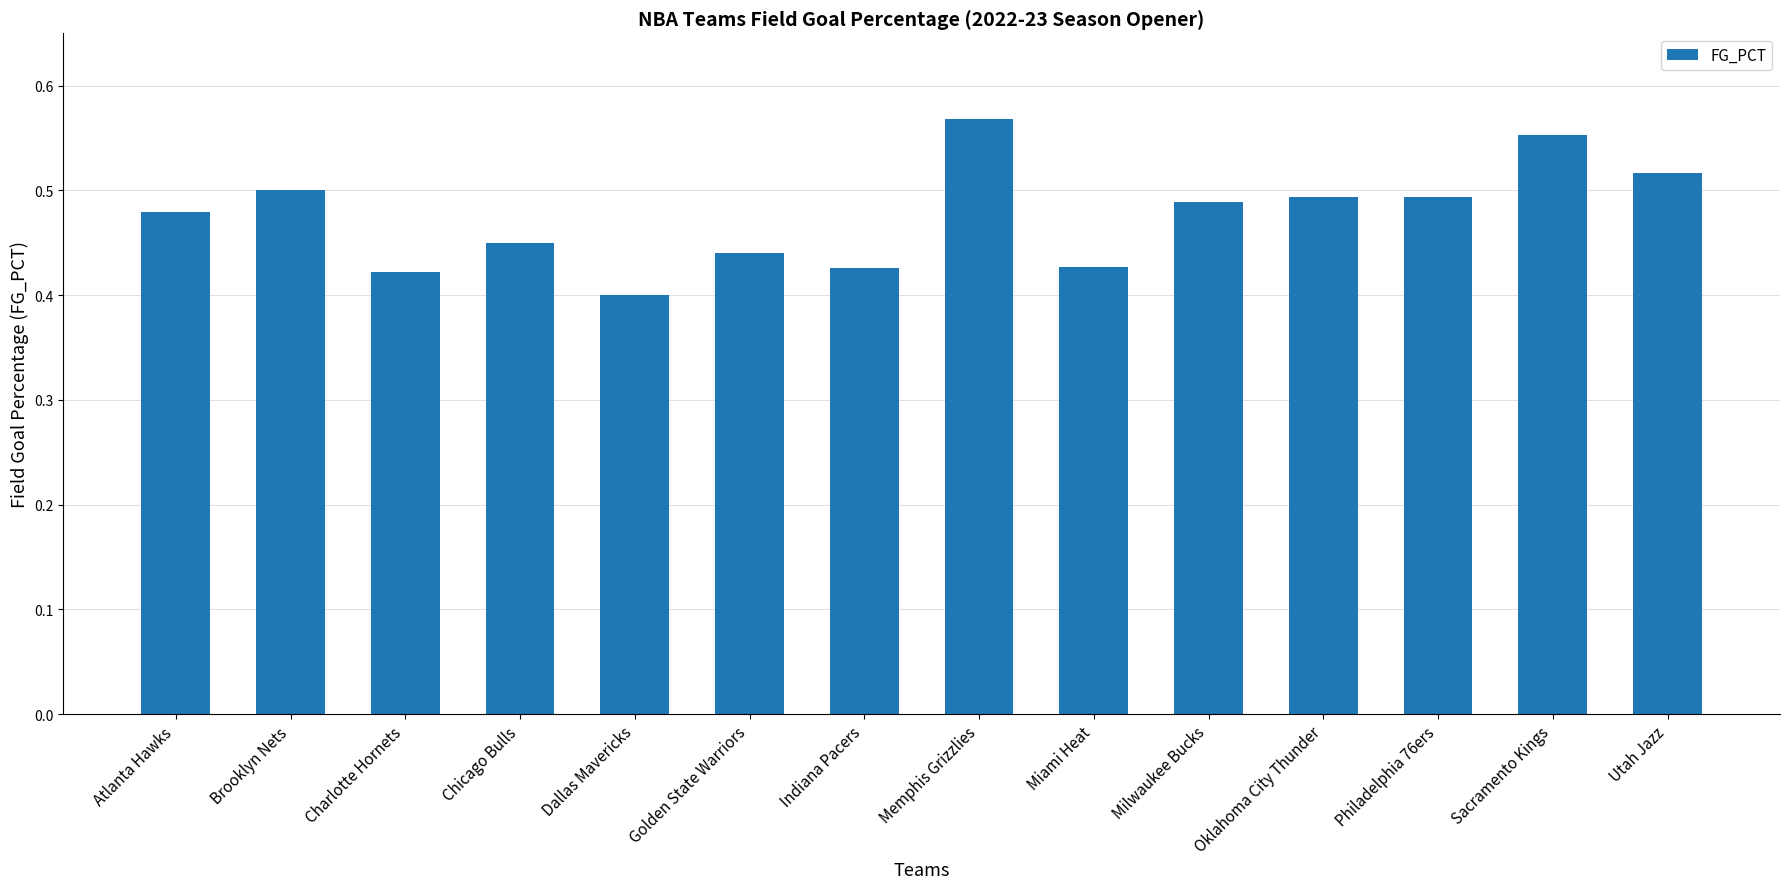

Does the chart contain any negative values?

No